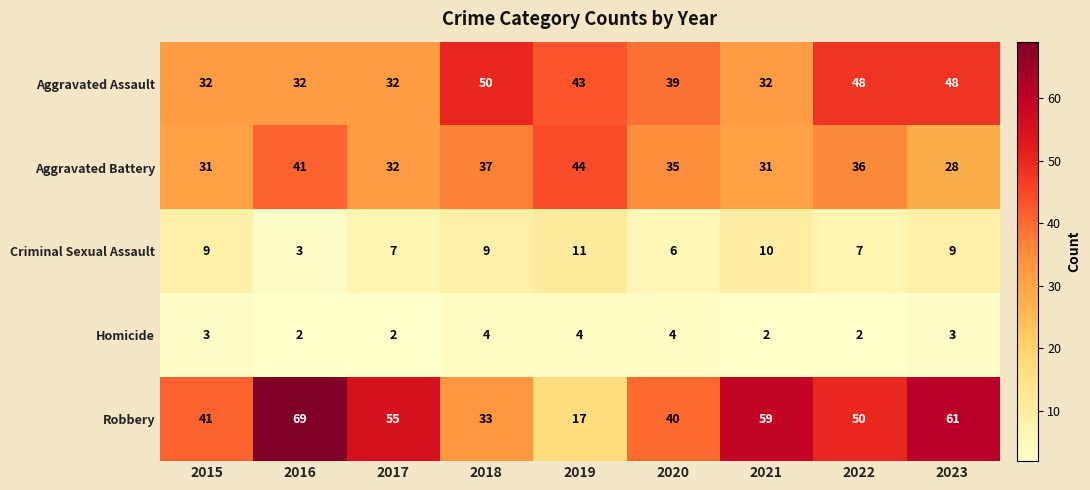

The value of Aggravated Battery at 2015 is 56. True or false?

False